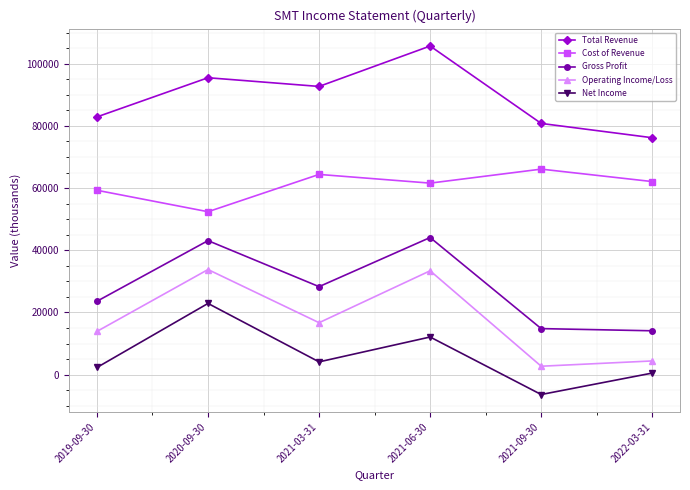

Is it true that Cost of Revenue equals 62100 at 2022-03-31?

True